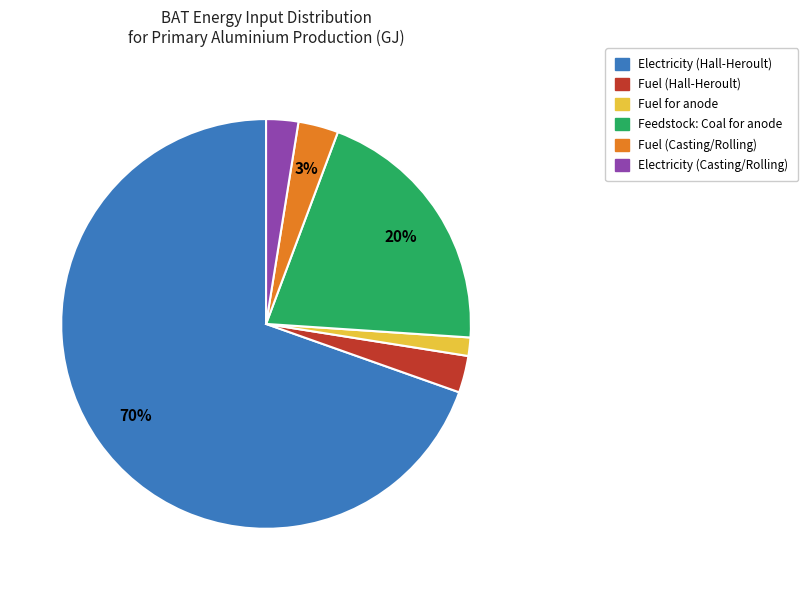

Is the sum of Feedstock: Coal for anode and Electricity (Casting/Rolling) greater than half?

No